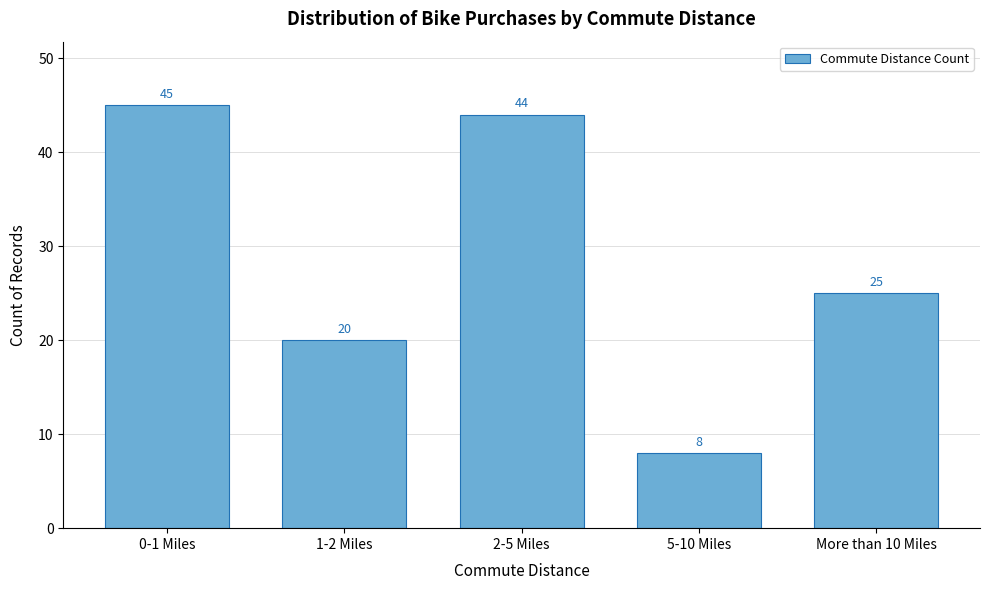

Reading left to right, what are all the values shown in this chart?

0-1 Miles=45	1-2 Miles=20	2-5 Miles=44	5-10 Miles=8	More than 10 Miles=25